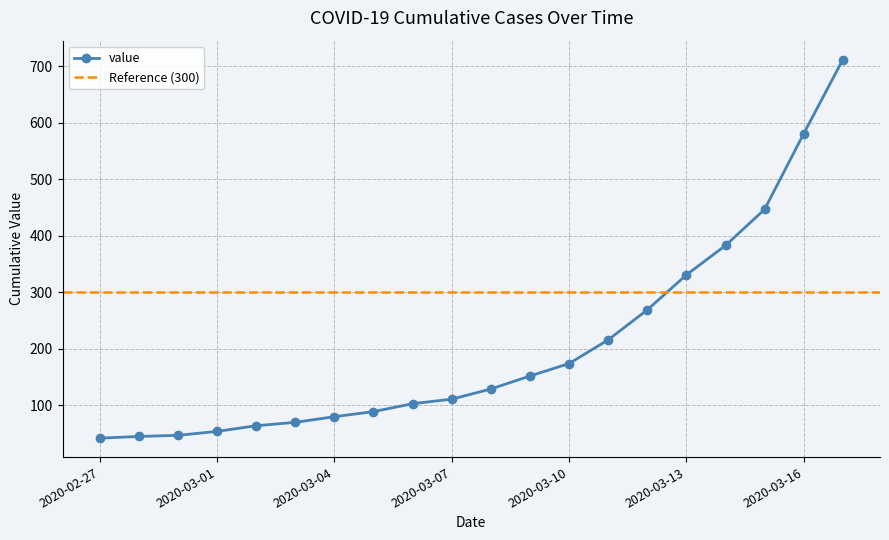

True or false: the data shows 54 at 2020-03-01.

True